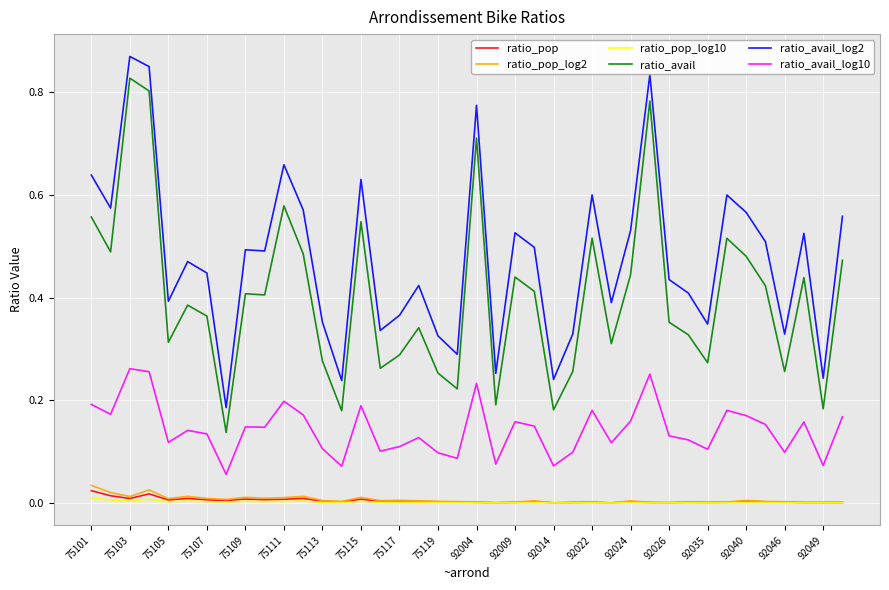

True or false: ratio_avail and ratio_pop intersect in this chart.

False